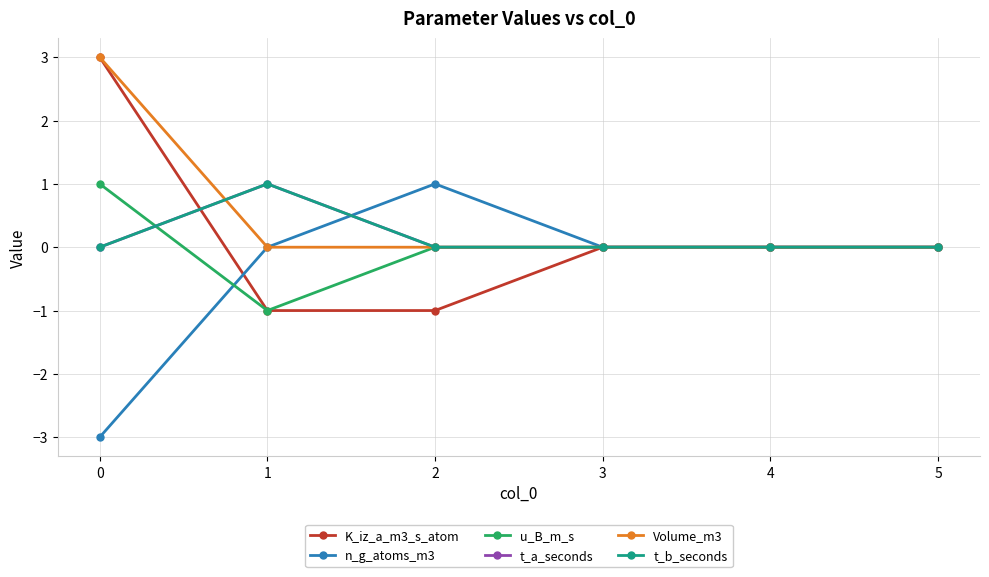

Does the chart have visible grid lines?

Yes